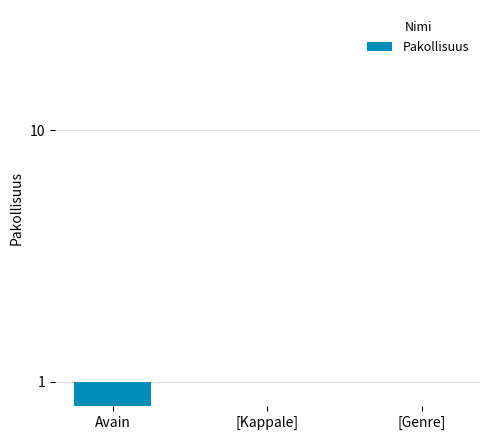

What is the label of the 2nd bar from the right?

[Kappale]